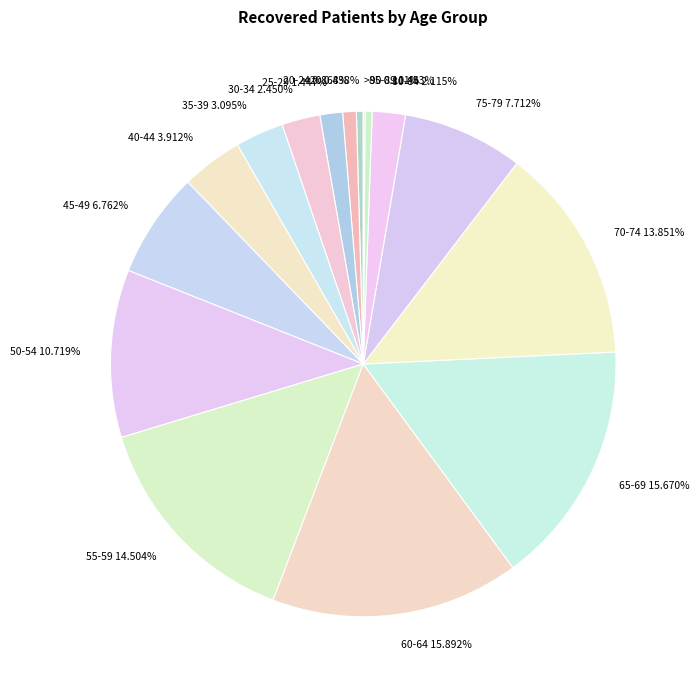

Which has a higher value, 75-79 7.712% or 60-64 15.892%?

60-64 15.892%